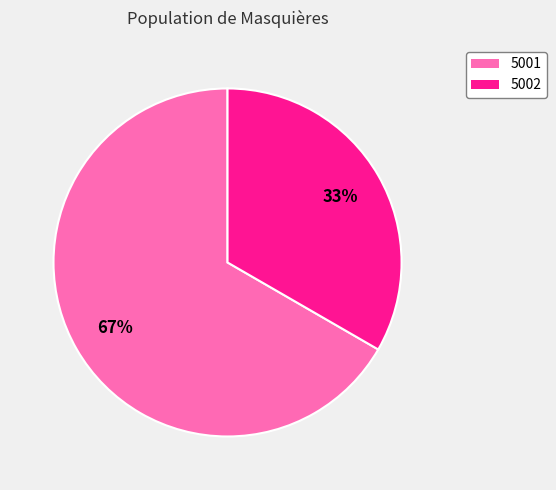

To the nearest percent, what is the average slice percentage?

50%